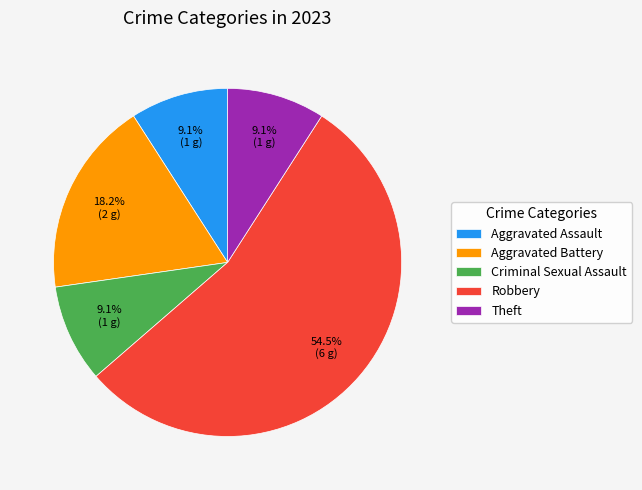

Which category has the biggest portion of the pie?

Robbery